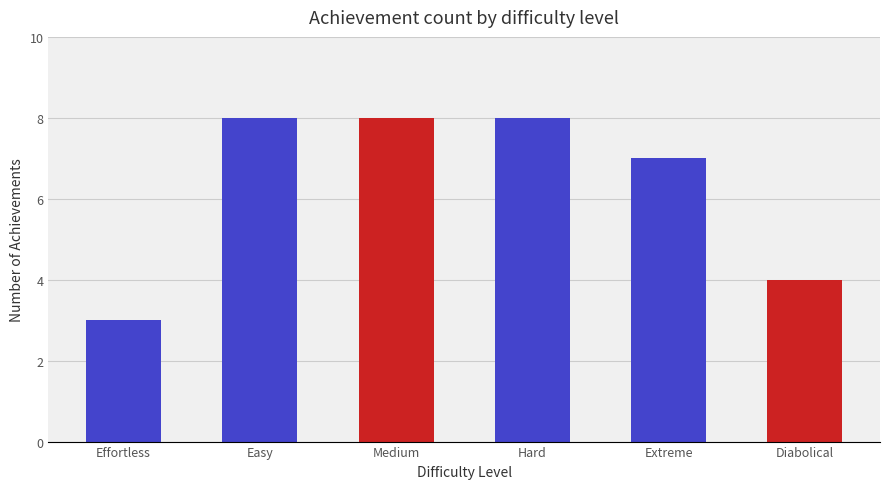

The value at Hard is 8. True or false?

True